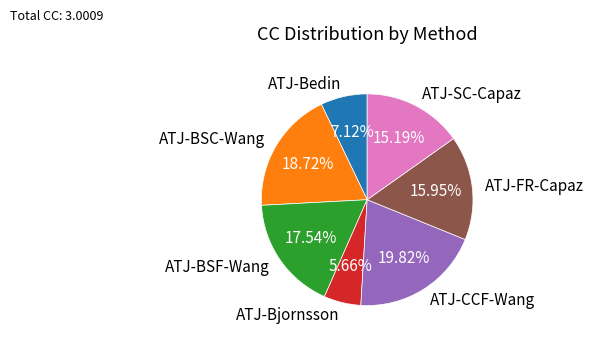

Is it true that ATJ-FR-Capaz is 4% of the pie?

False